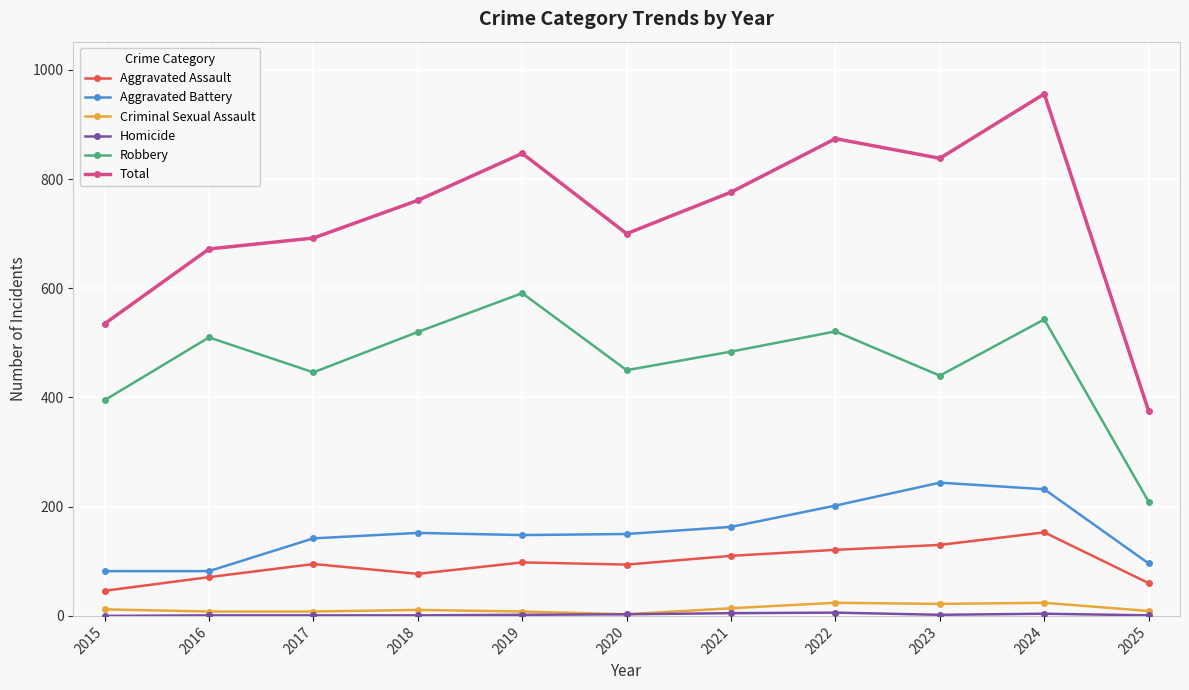

True or false: Criminal Sexual Assault and Aggravated Assault intersect in this chart.

False